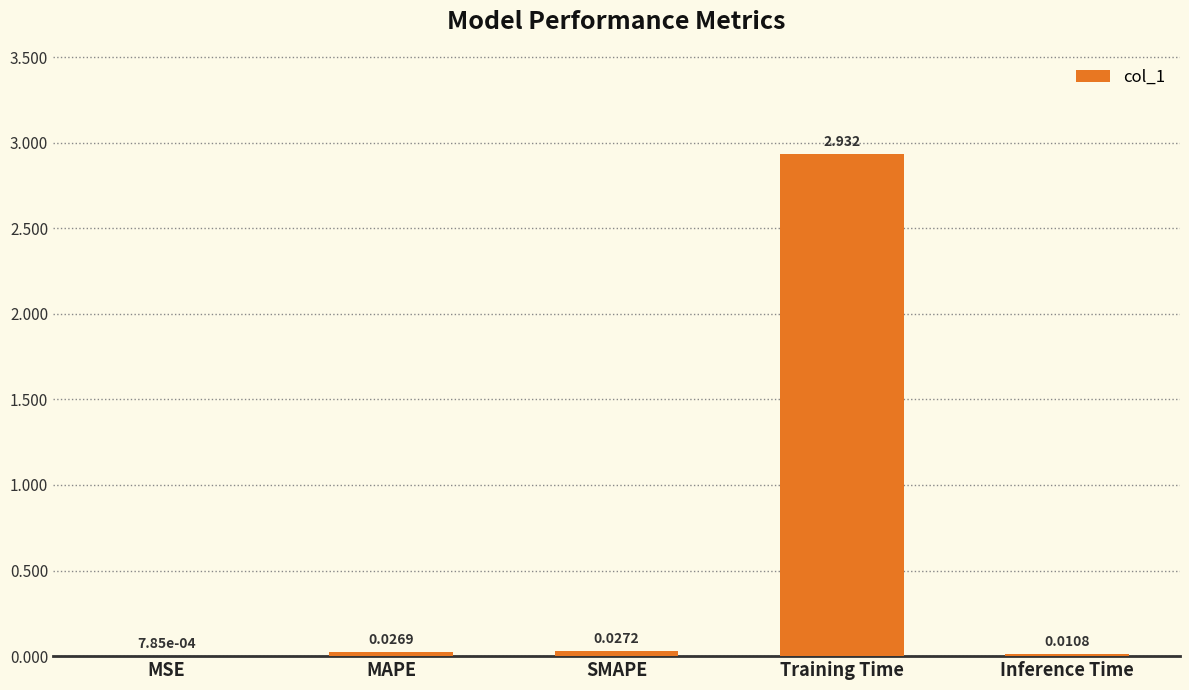

How many data points does each series have?

5